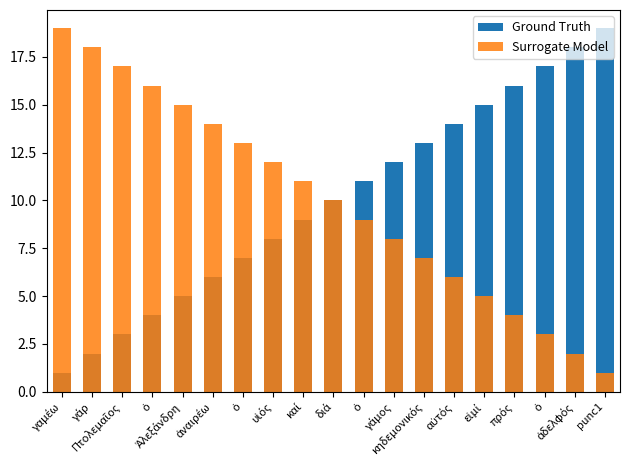

What is the sum of all Ground Truth values?

190